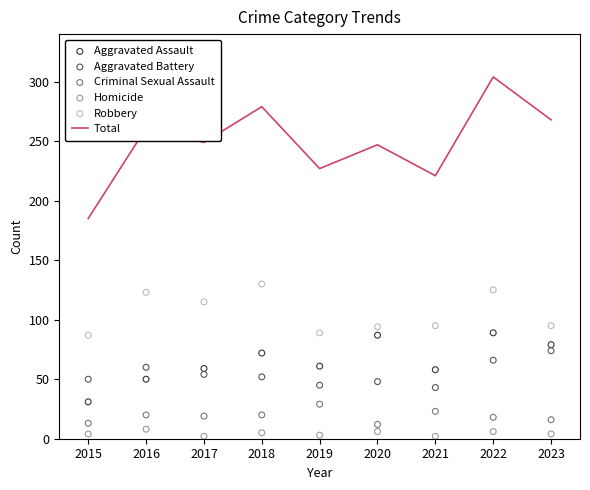

What is the total value across all series at 2017?

498